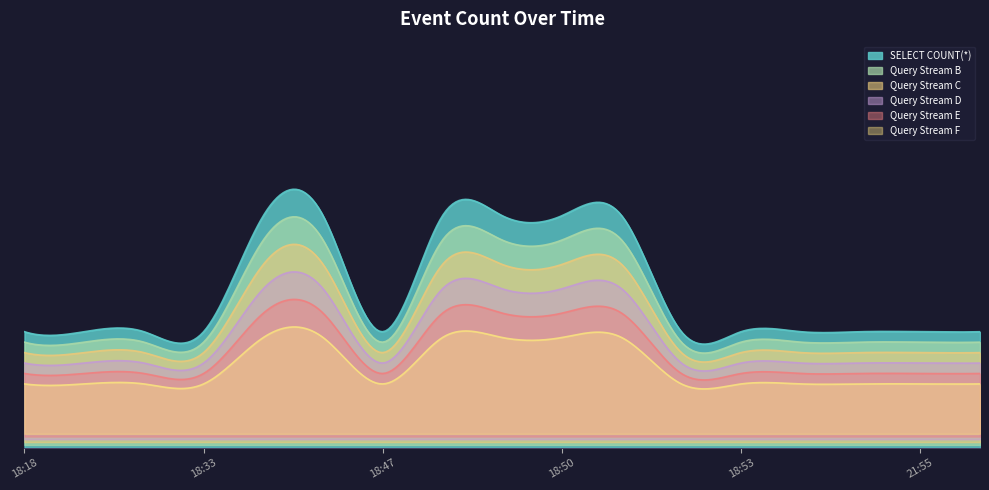

What position from the left is 21:55?

16